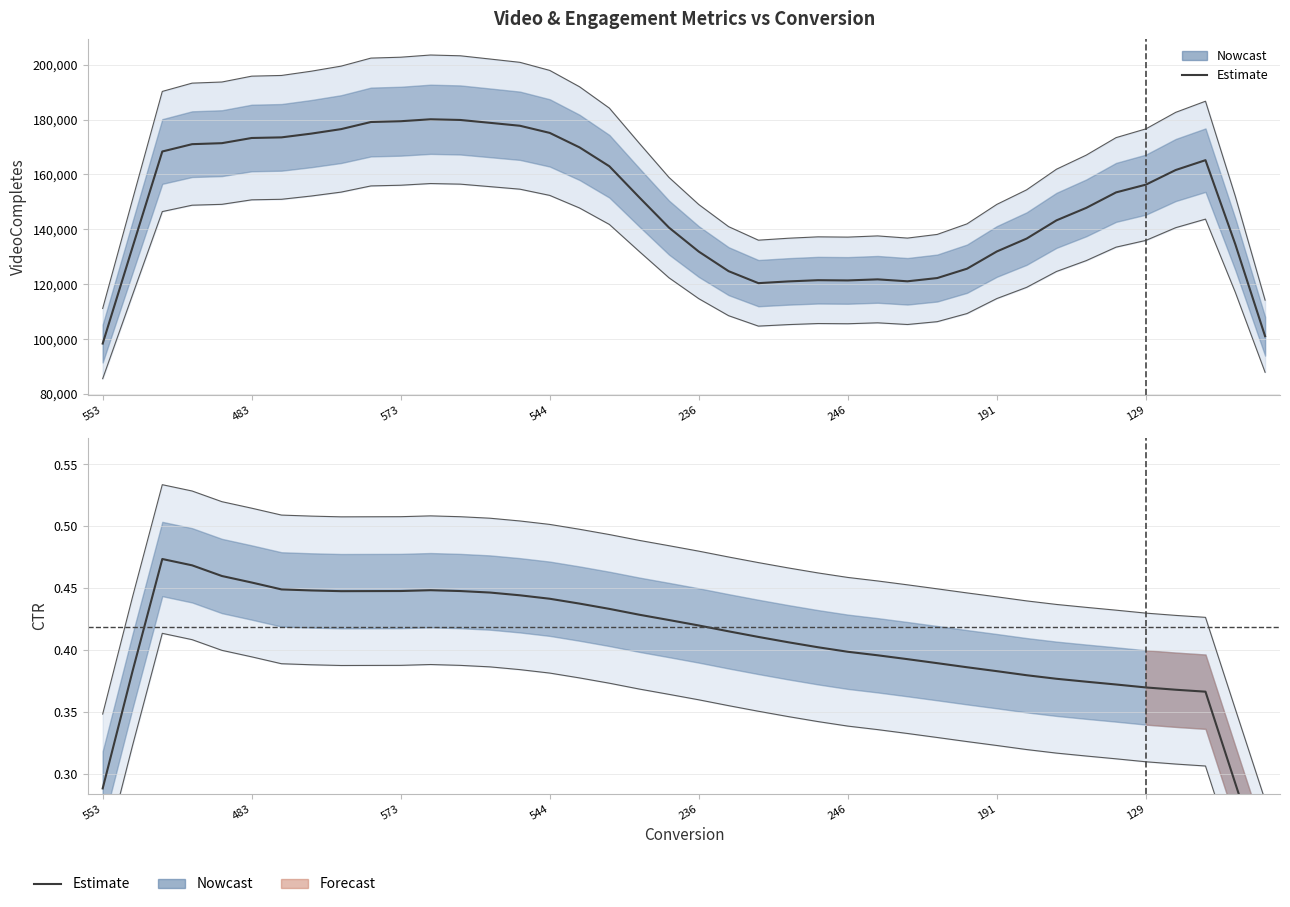

What is the label of the 9th point from the left?

8